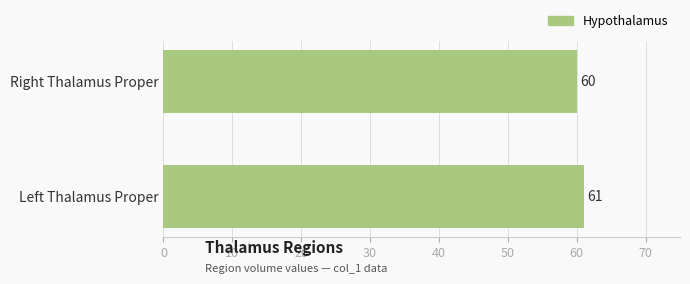

Which has a higher value, Left Thalamus Proper or Right Thalamus Proper?

Left Thalamus Proper